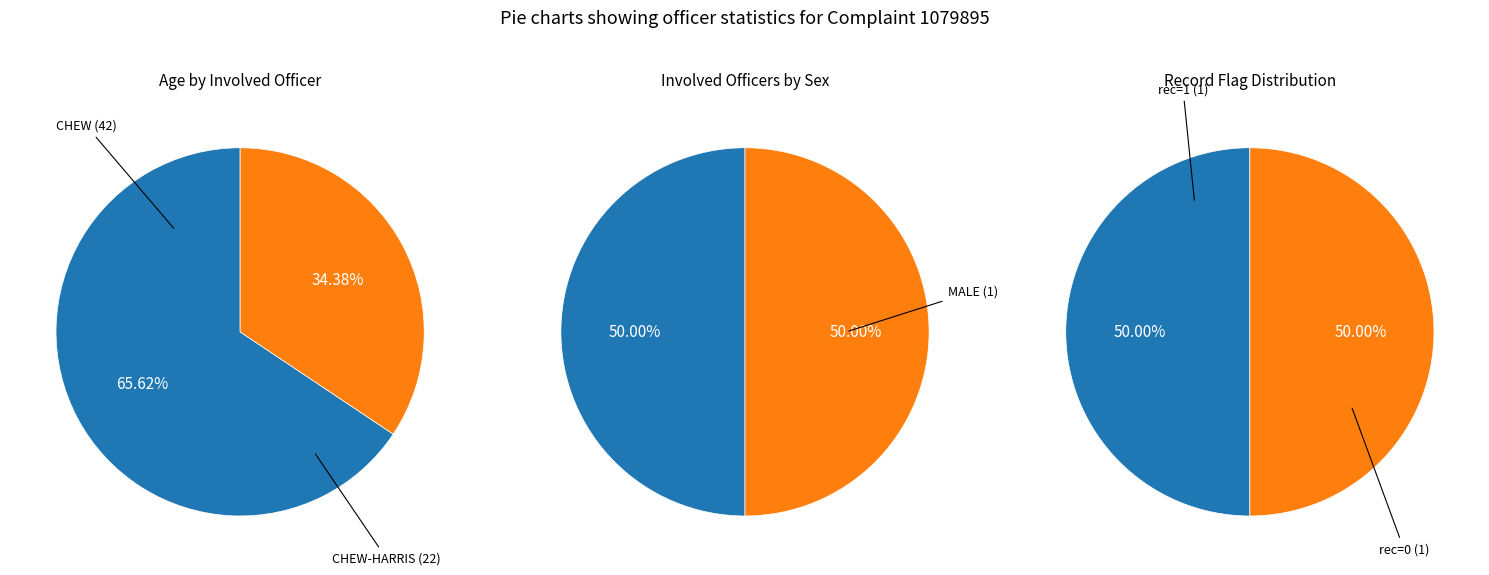

Between CHEW and CHEW-HARRIS, which is larger?

CHEW